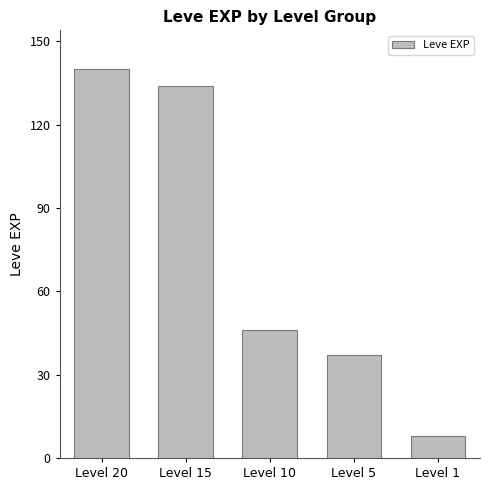

Approximately how many times larger is the value at Level 1 compared to Level 5?

0.2